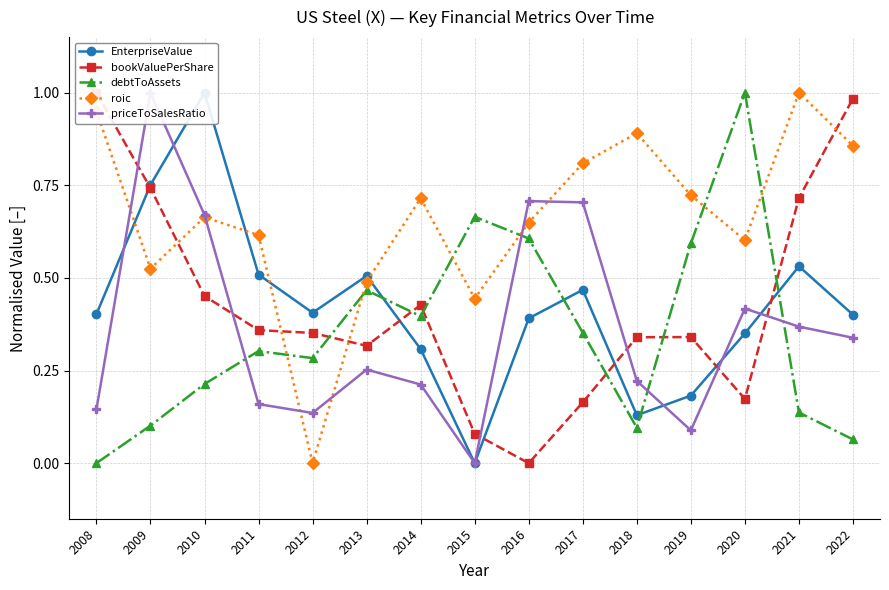

After their last crossing, which series has the higher values: debtToAssets or bookValuePerShare?

bookValuePerShare